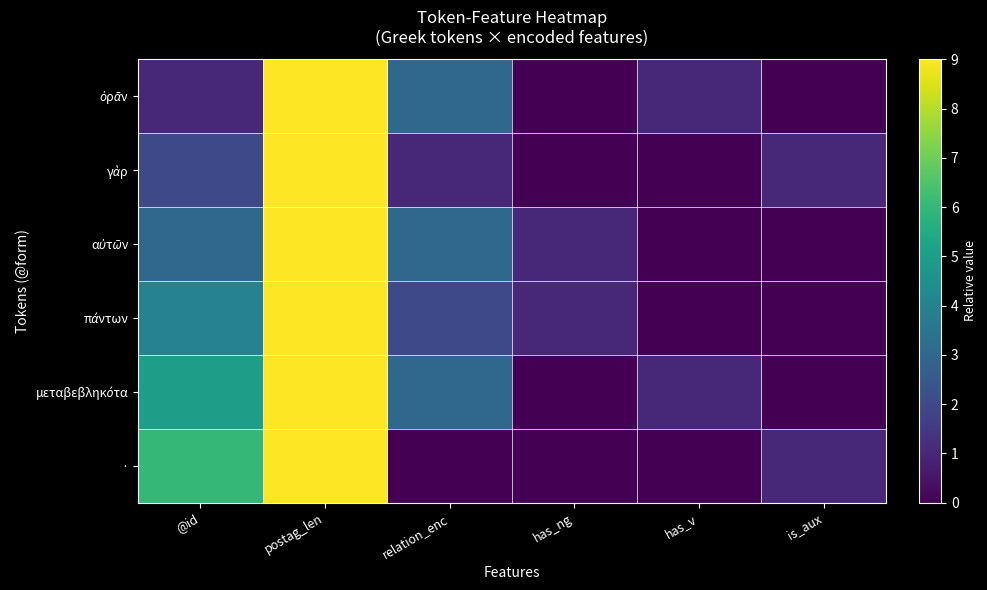

Which series has the largest total across all categories?

μεταβεβληκότα